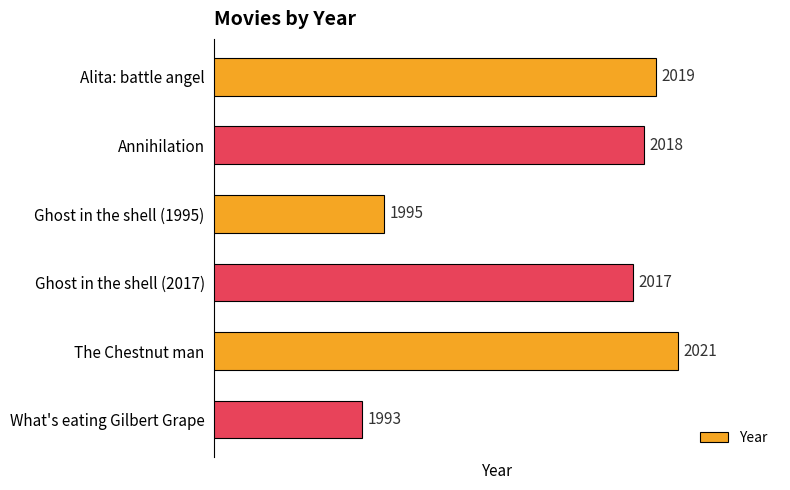

Approximately how many times larger is the value at Alita: battle angel compared to Ghost in the shell (1995)?

1.0